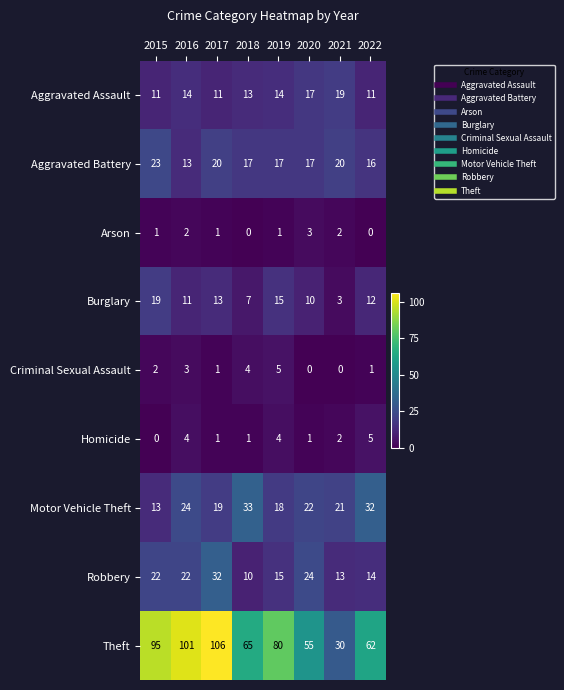

How many Aggravated Assault values are between 11 and 17?

7